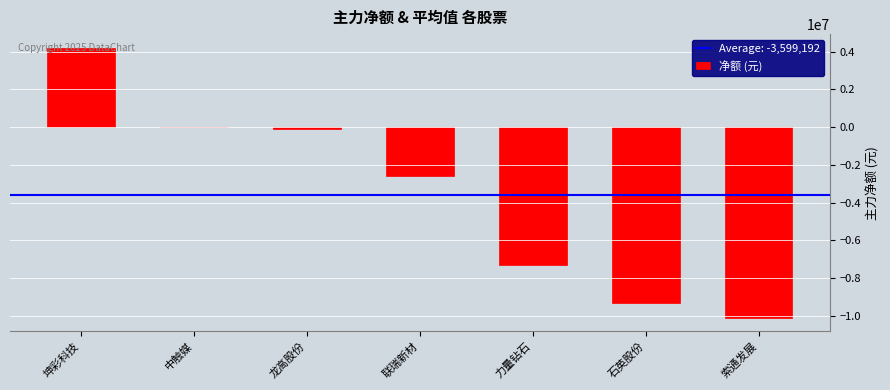

What is the change in value from 力量钻石 to 索通发展?

-2789802